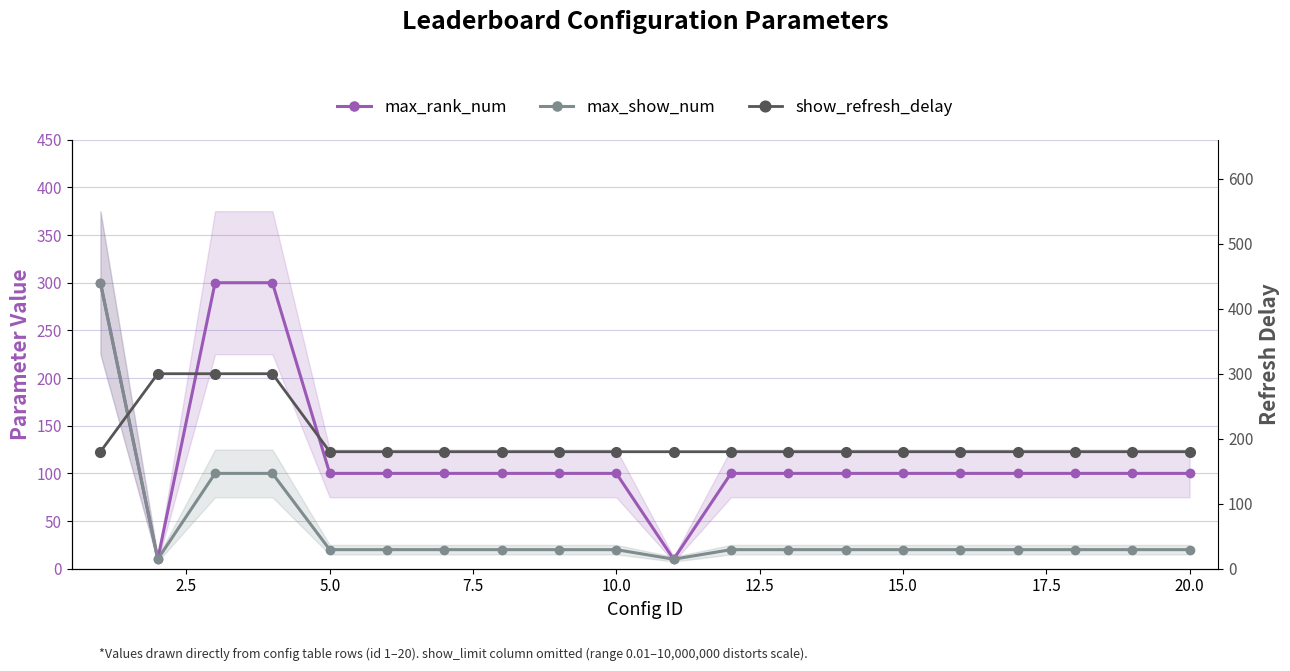

The value of show_refresh_delay at 12.5 is 180. True or false?

True